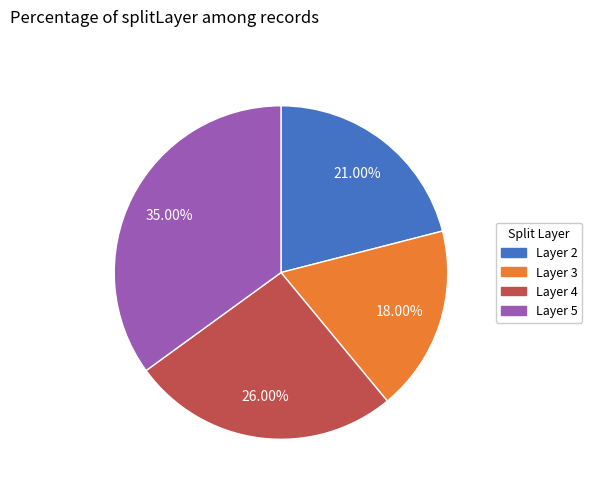

Do Layer 5 and Layer 3 together represent more than half of the pie?

Yes